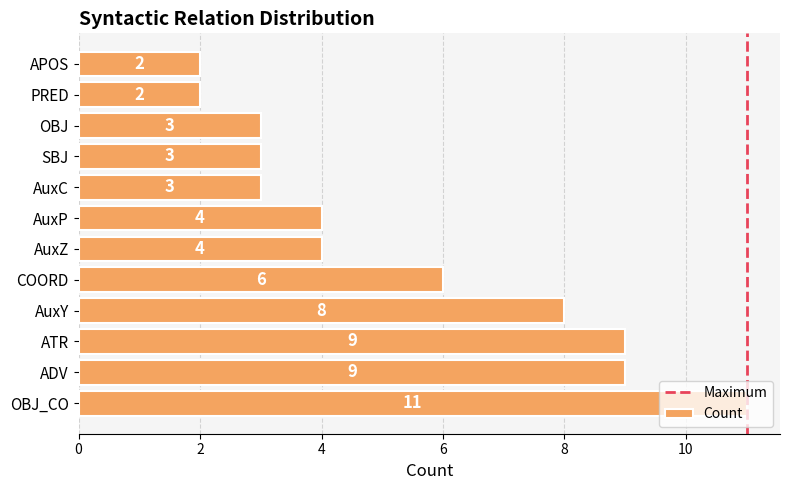

What is the maximum value shown in the chart?

11